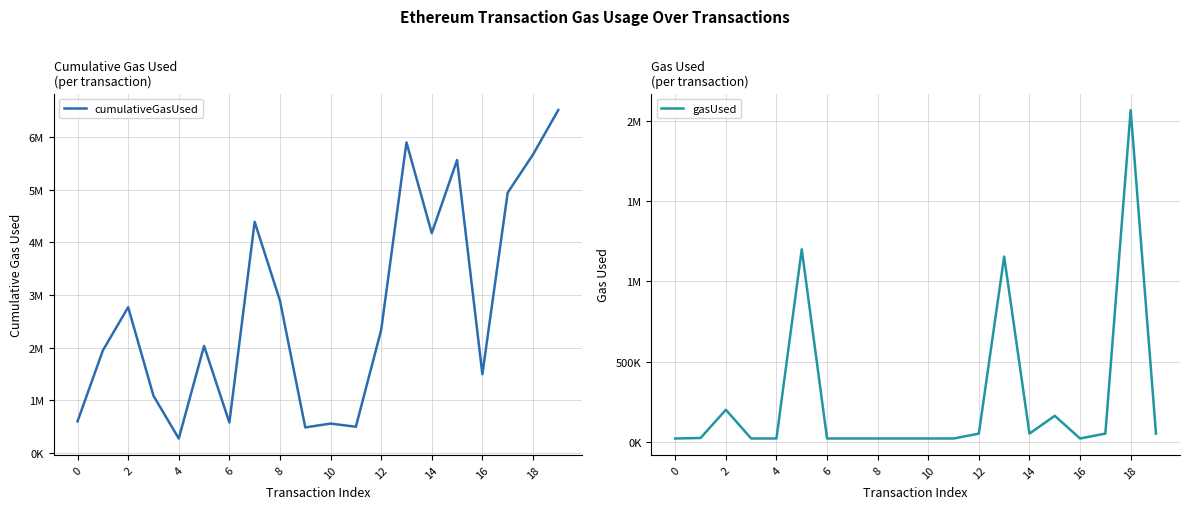

Between 14 and 12, which is larger?

14